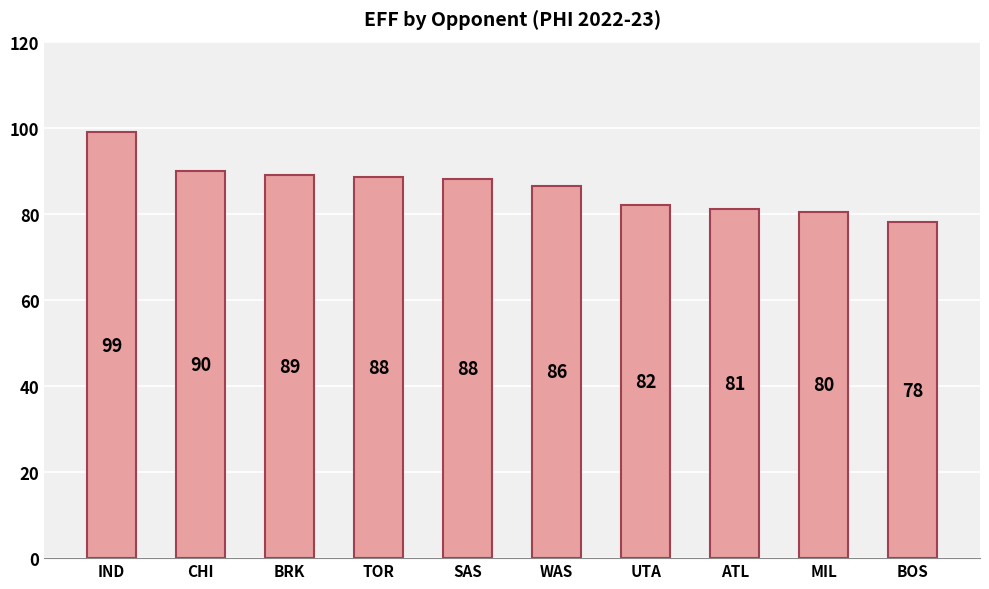

What is the smallest value displayed?

78.0